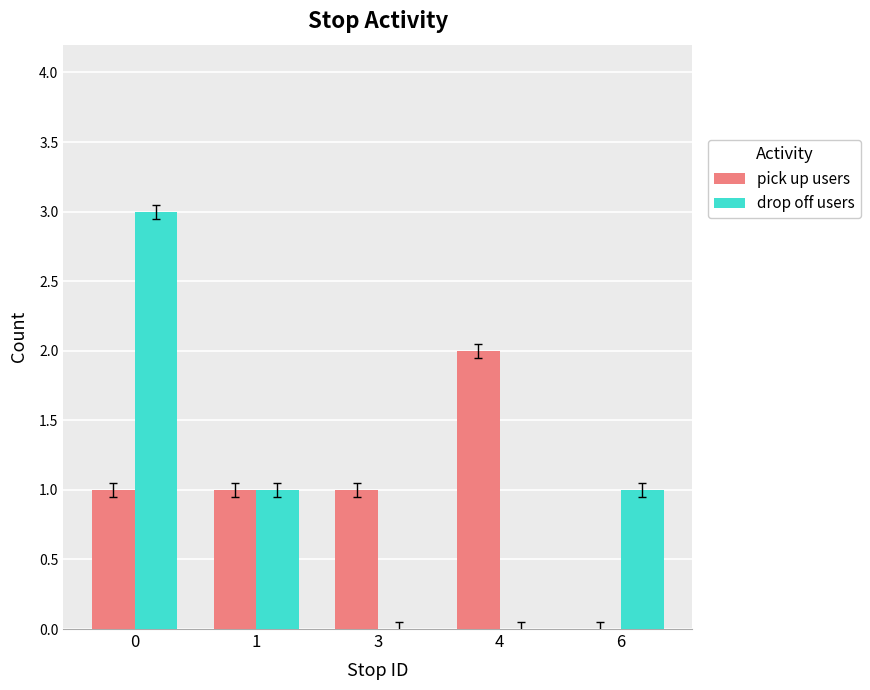

How many categories are shown in the chart?

5